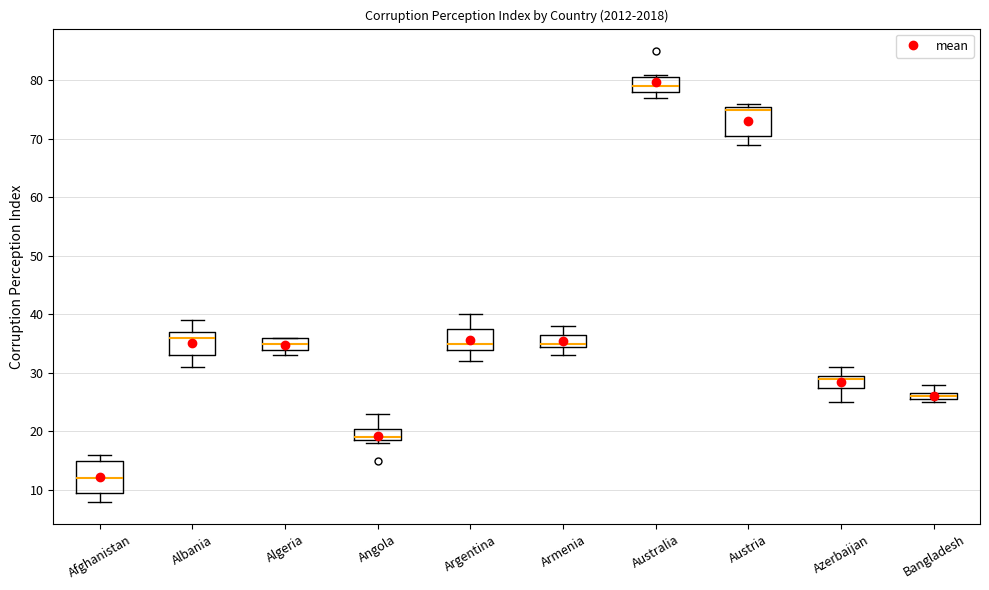

Where is the upper edge of the box for Afghanistan on the y-axis? The values are not printed on the chart, so give them approximately, as read against the axis.

15